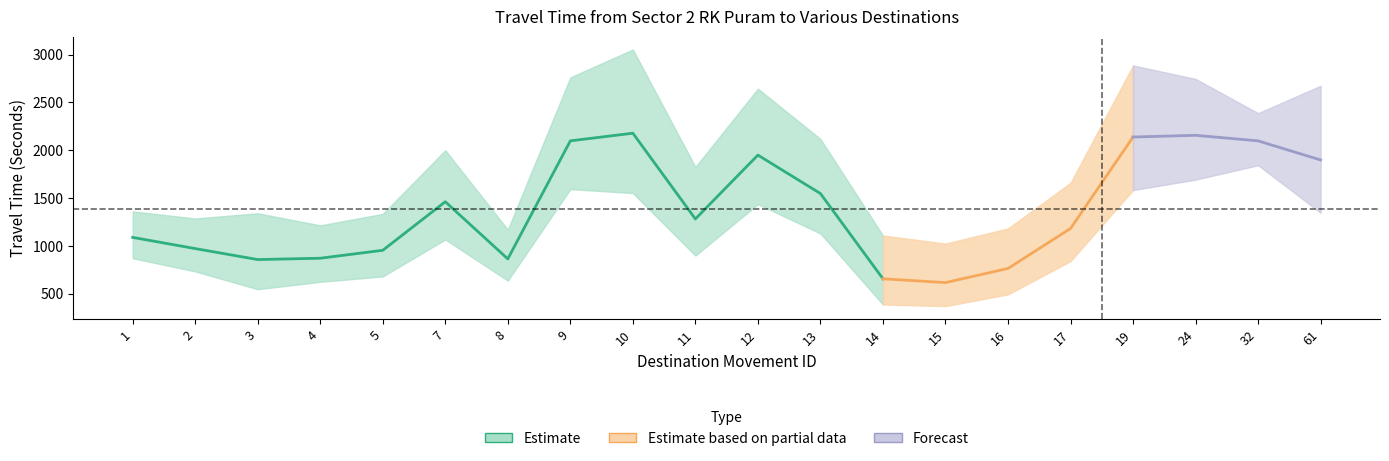

True or false: Range - Lower Bound Travel Time (Seconds) and Mean Travel Time (Seconds) intersect in this chart.

False